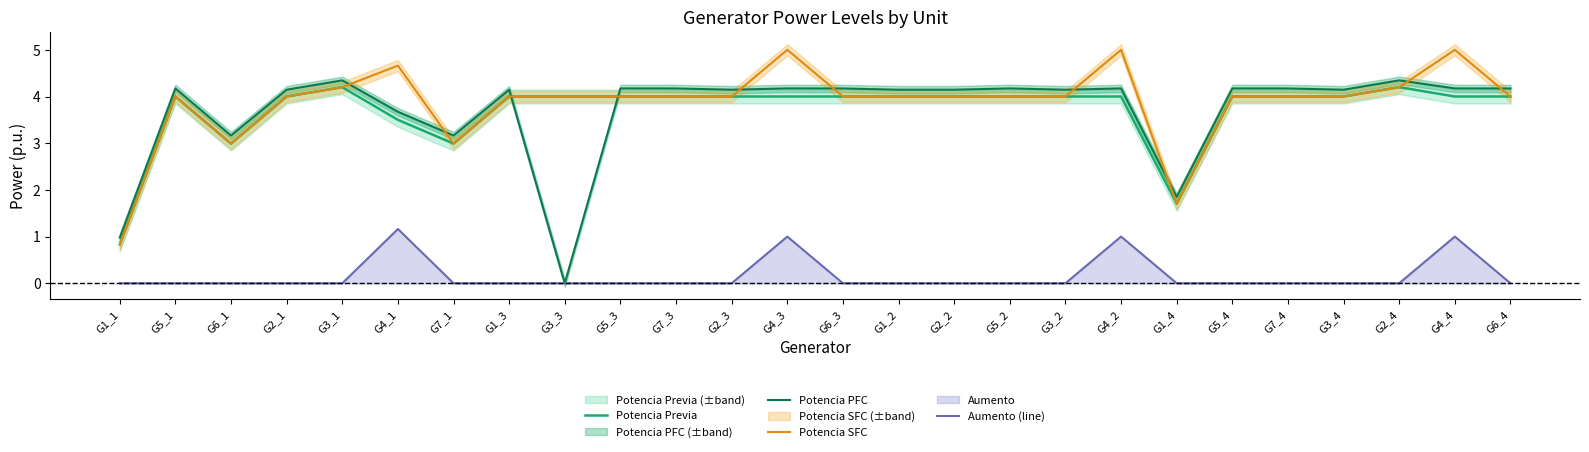

What is the label of the 5th point from the left?

G3_1